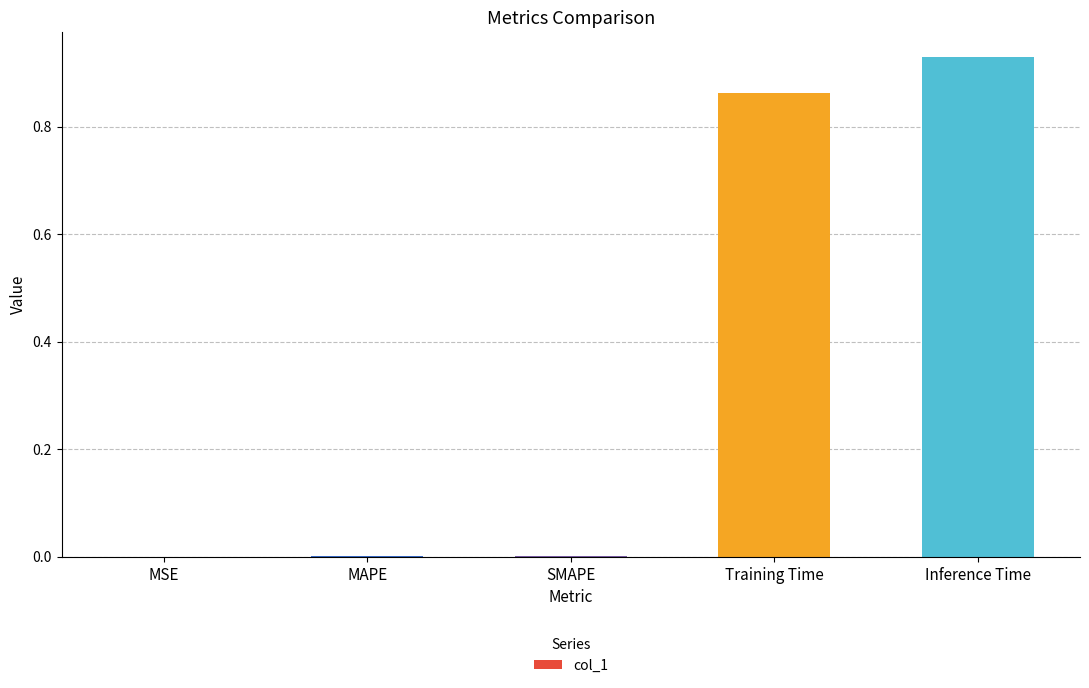

The value at MSE is 0.0. True or false?

True